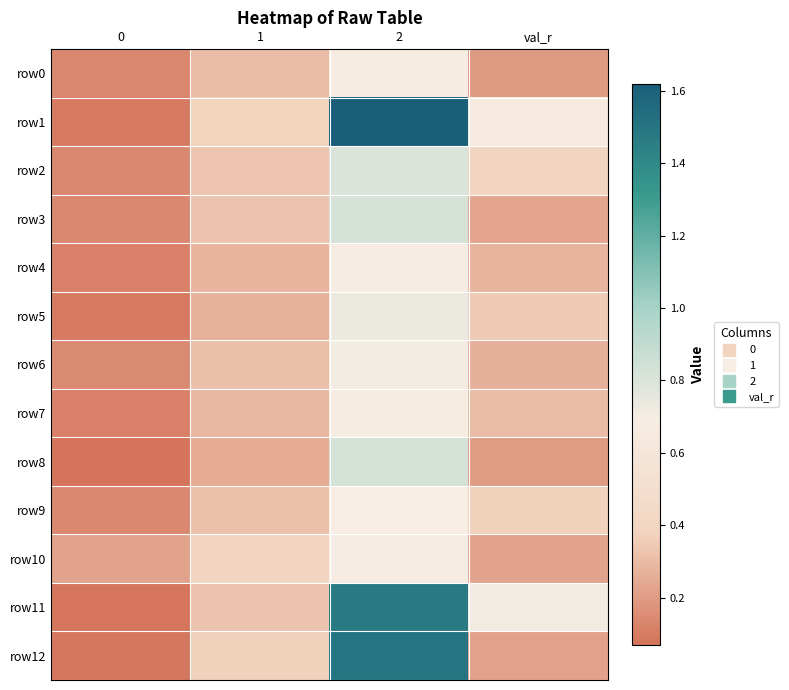

At how many categories does at least one series exceed 0?

4